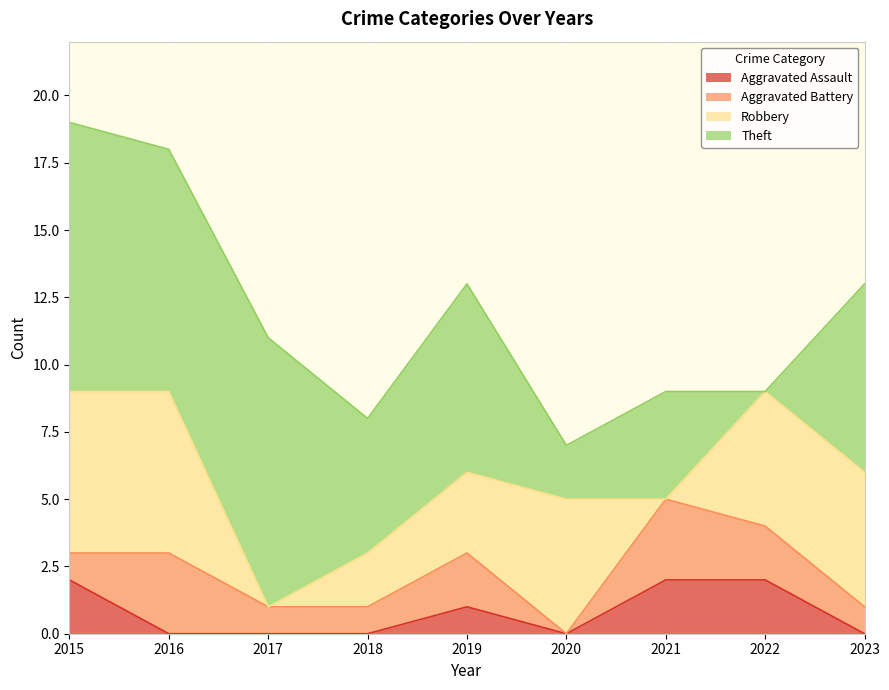

In Aggravated Assault, how many points are lower than both neighbors (excluding endpoints)?

1